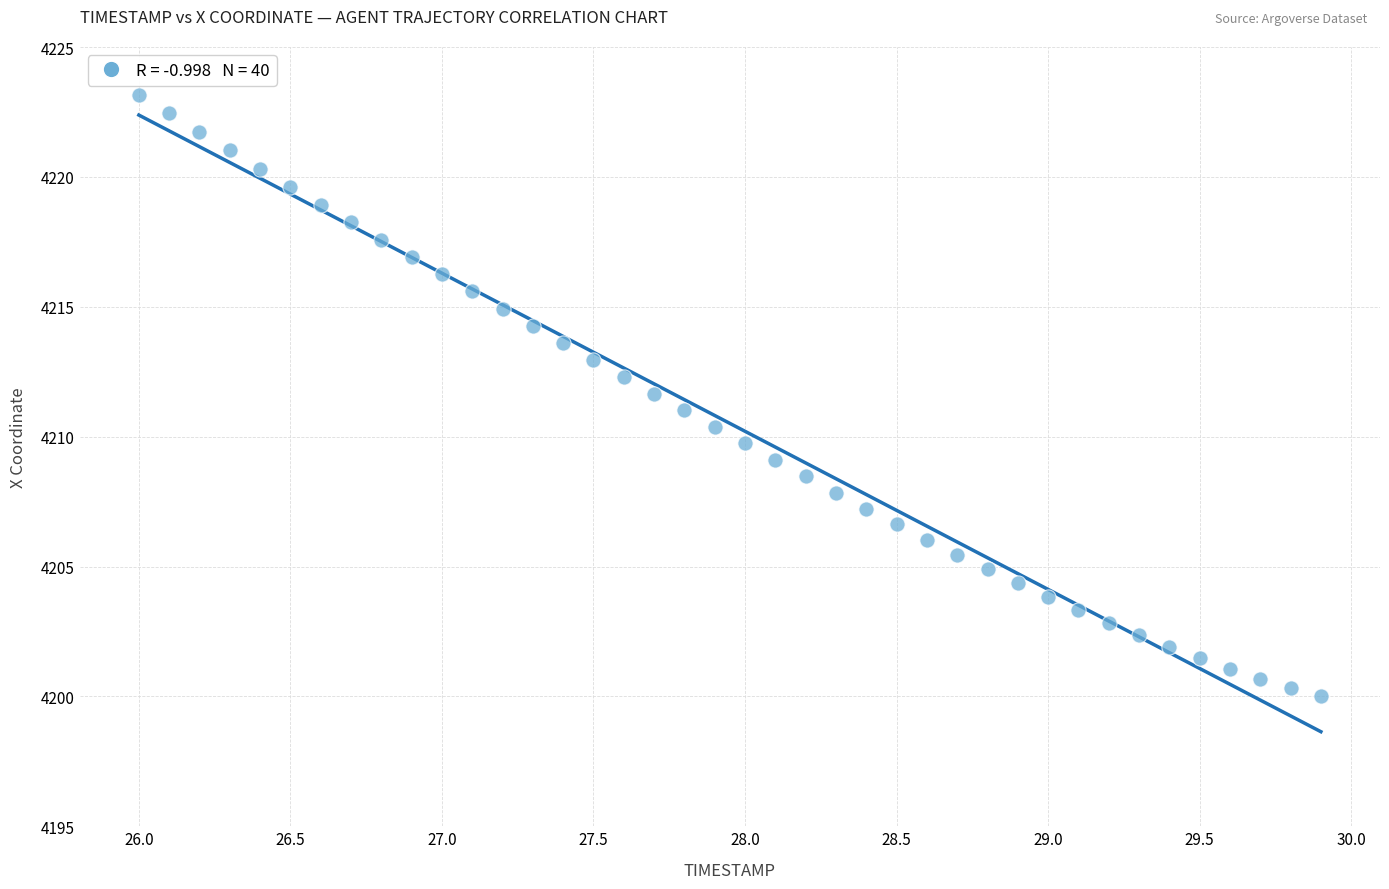

What is the range of Y values (max minus min)?

23.2